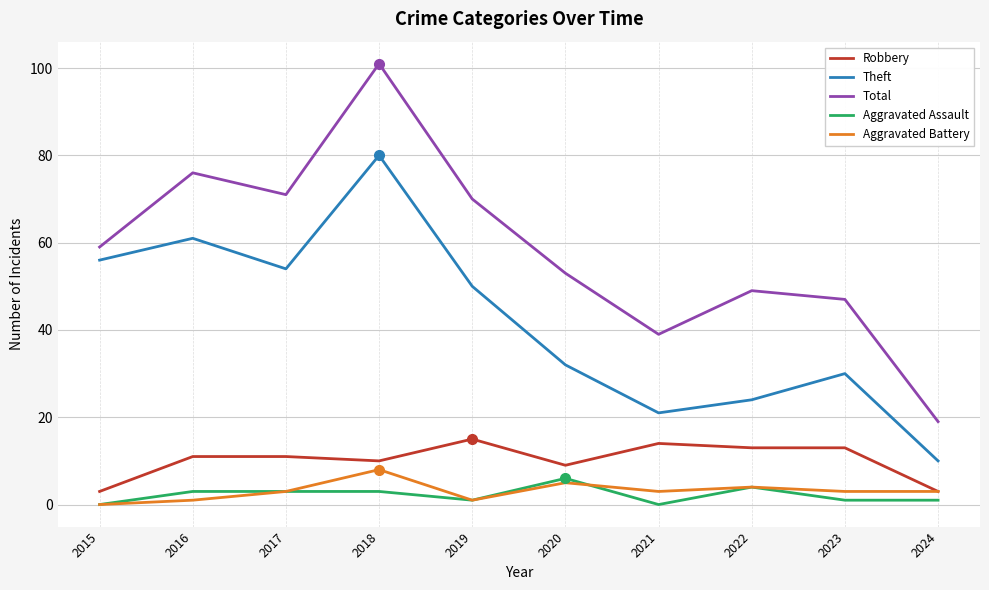

True or false: Theft has a value of 24 at 2022.

True